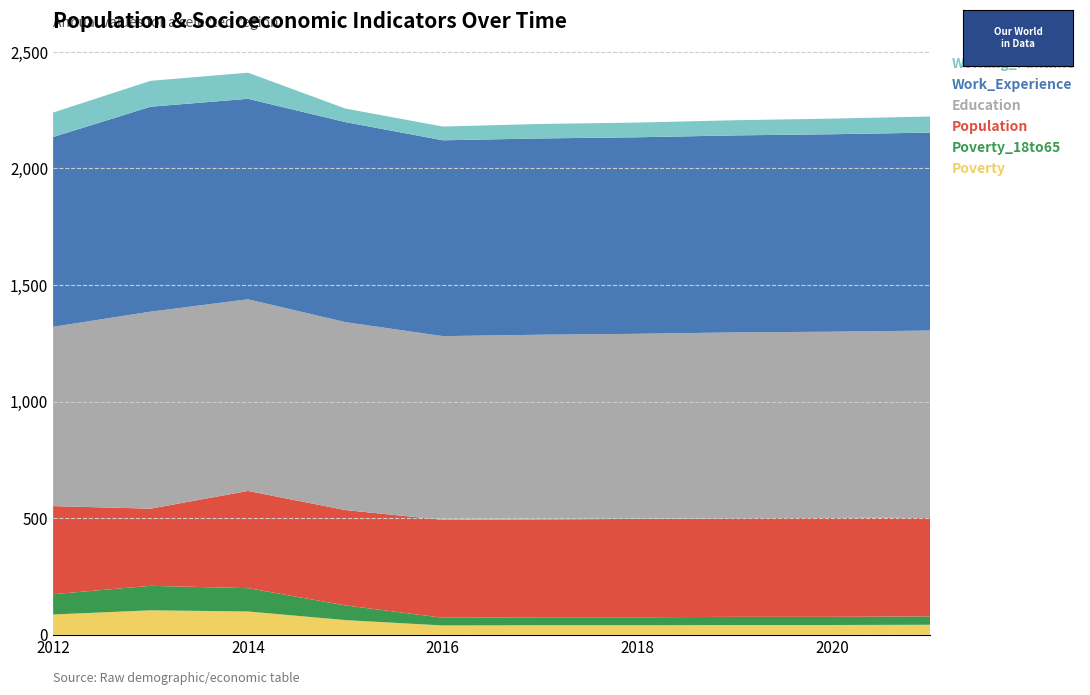

Reading right to left, list all the values displayed in this chart.

Poverty: 43	42	42	41	41	40	63	100	105	87
Poverty_18to65: 36	35	35	34	34	33	63	100	105	87
Population: 425	424	423	422	420	420	409	417	331	378
Education: 801	799	797	794	792	788	806	822	845	769
Work_Experience: 849	847	845	843	842	840	858	860	879	814
Working_Fulltime: 69	67	65	63	62	59	58	112	111	105